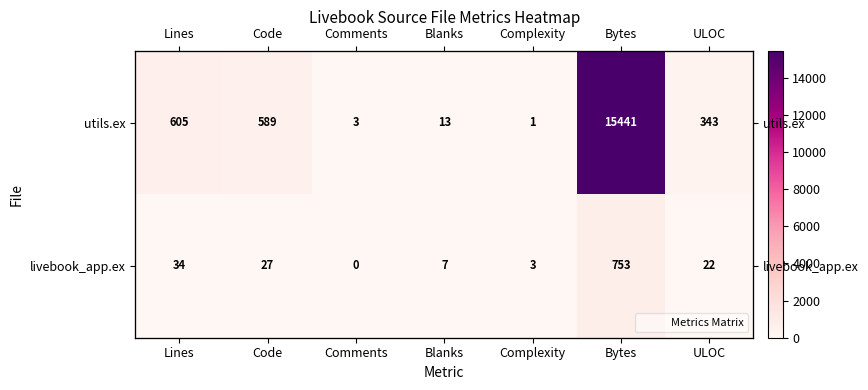

Is the value of livebook_app.ex at Complexity greater than the value of utils.ex at Bytes?

No